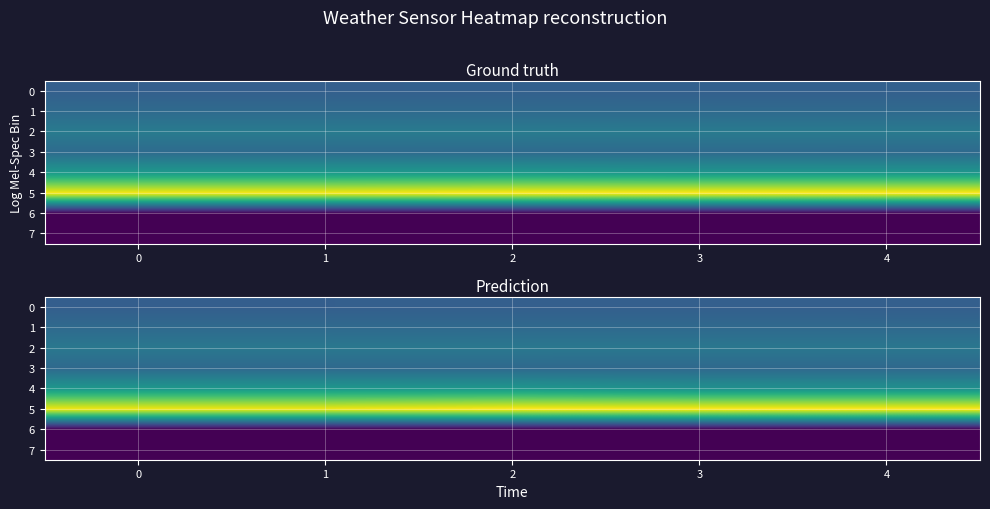

List the labels in order of 5 value, largest first.

2, 3, 4, 0, 1